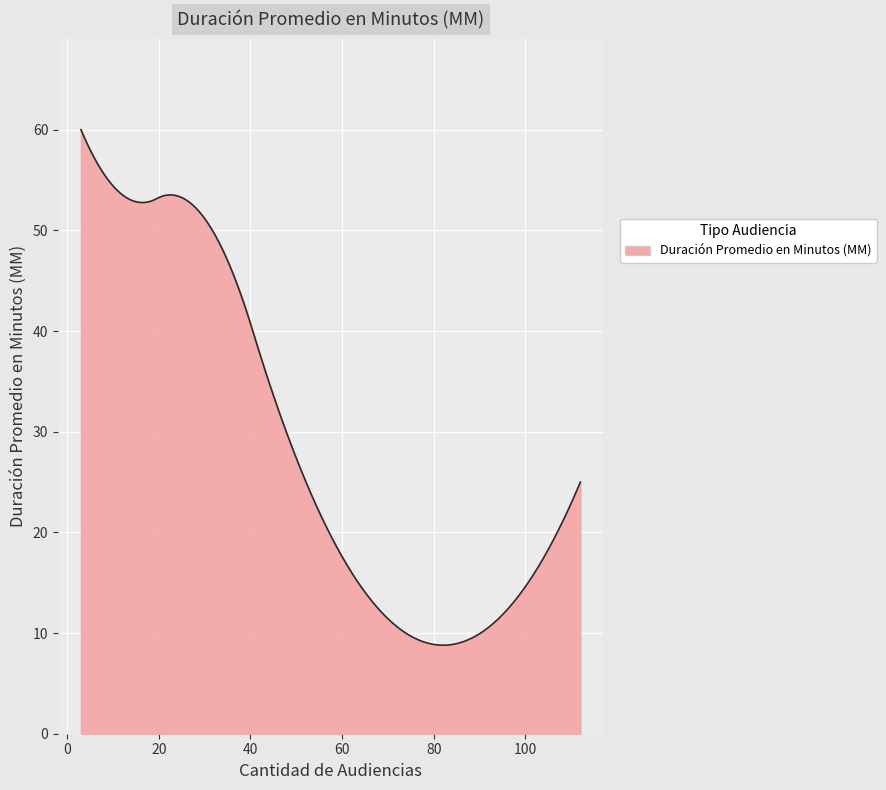

What is the maximum value shown in the chart?

60.0